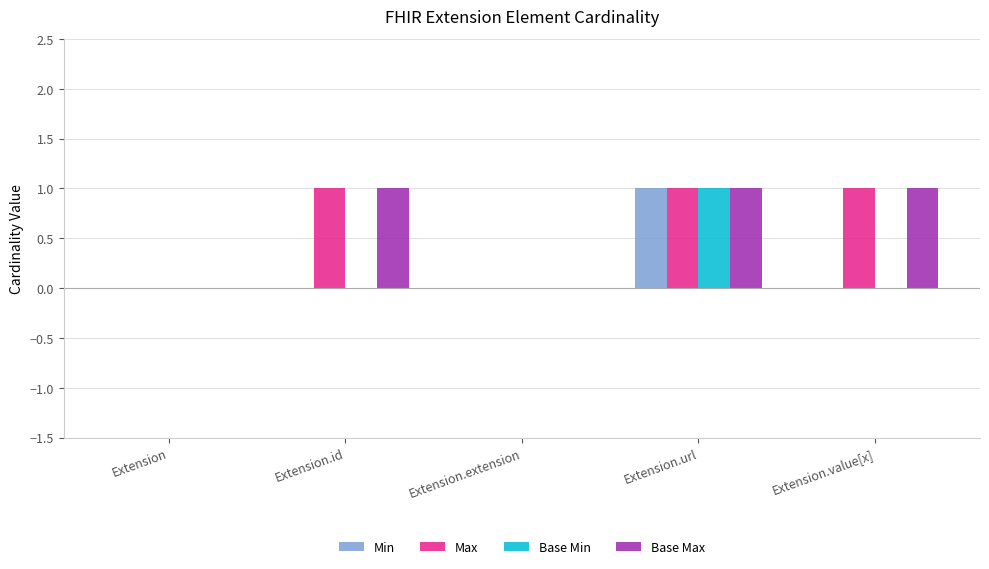

Reading left to right, what are all the values shown in this chart?

Min: 0	0	0	1	0
Max: 0	1	0	1	1
Base Min: 0	0	0	1	0
Base Max: 0	1	0	1	1